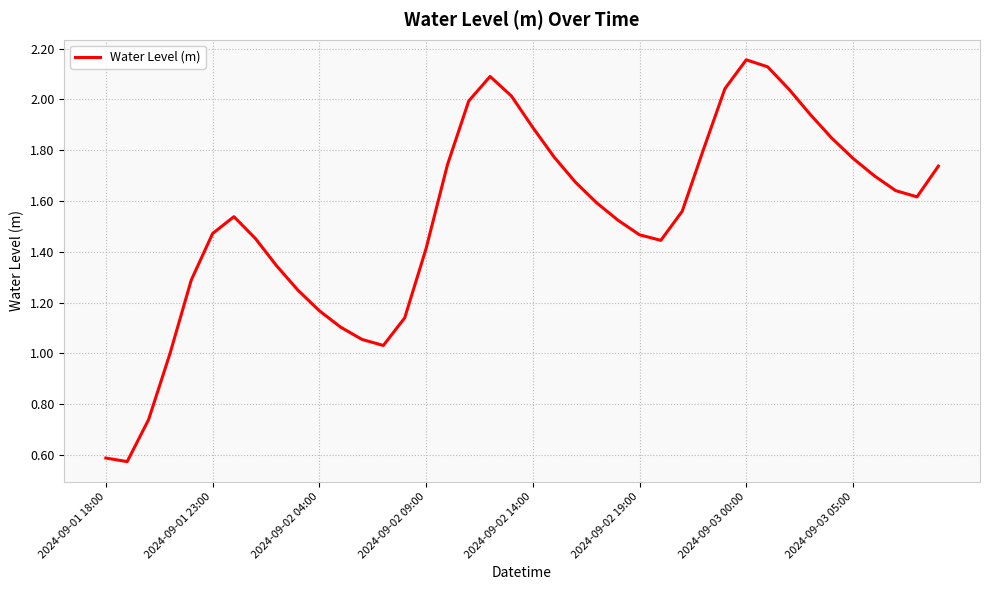

How many lines are shown in the chart?

1